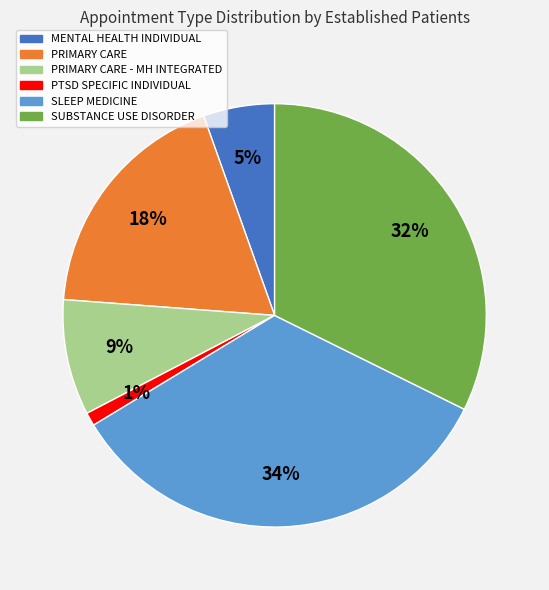

Do PTSD SPECIFIC INDIVIDUAL and MENTAL HEALTH INDIVIDUAL together represent more than half of the pie?

No